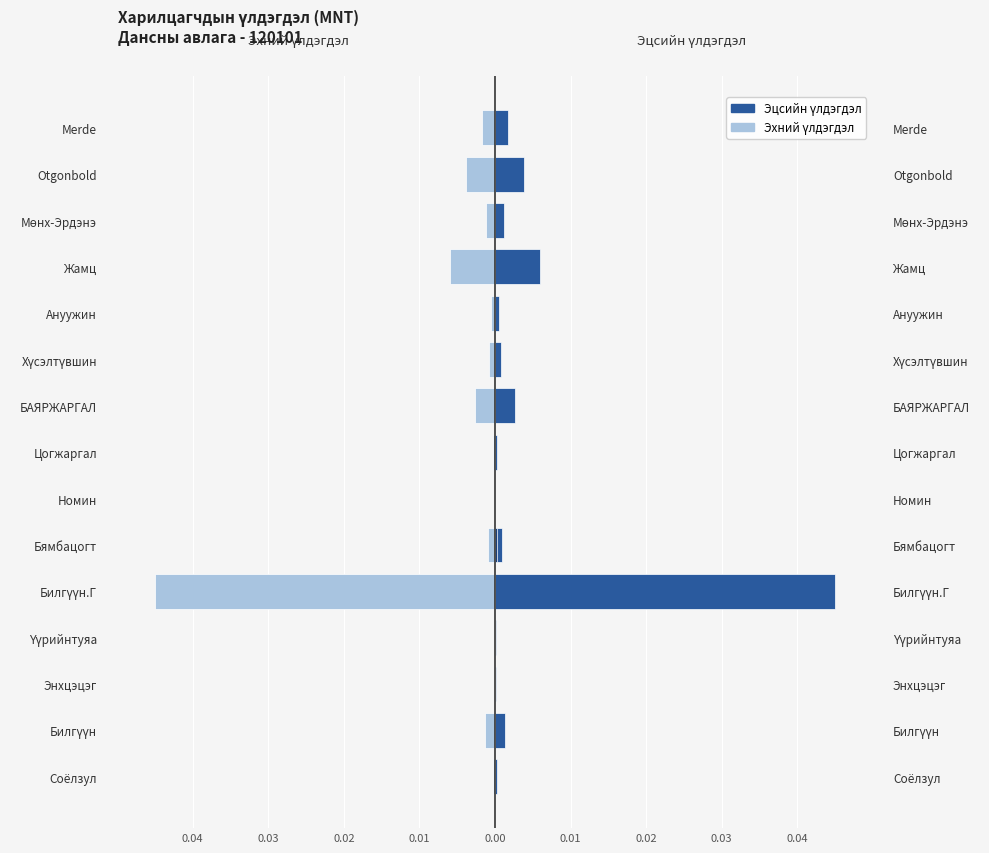

Does the chart contain any negative values?

Yes